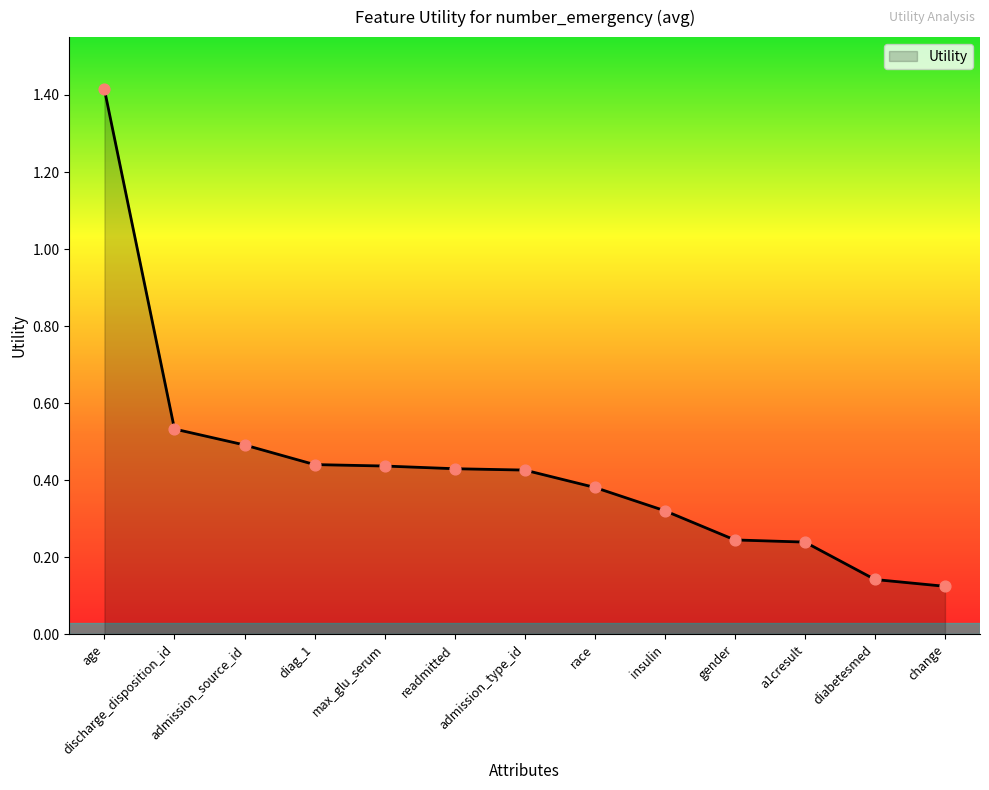

Which has a higher value, readmitted or race?

readmitted